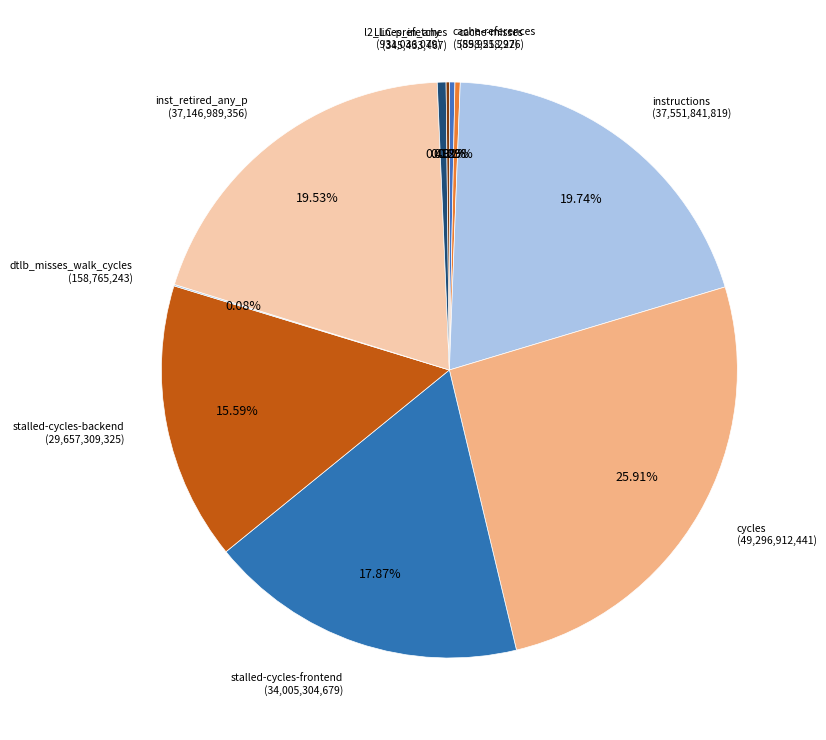

What is the largest slice in the pie chart?

cycles